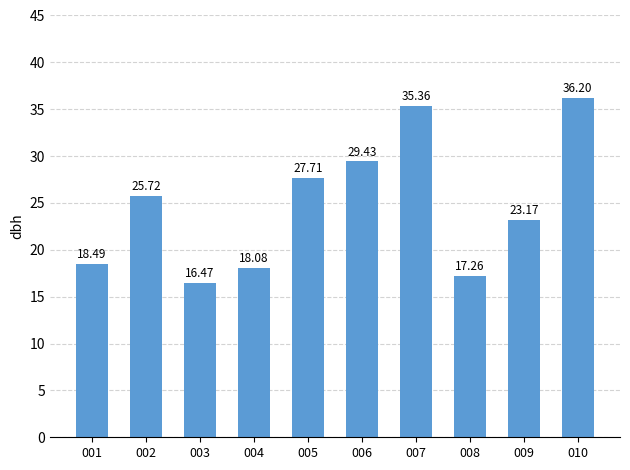

What is the difference between the maximum and minimum values?

19.7